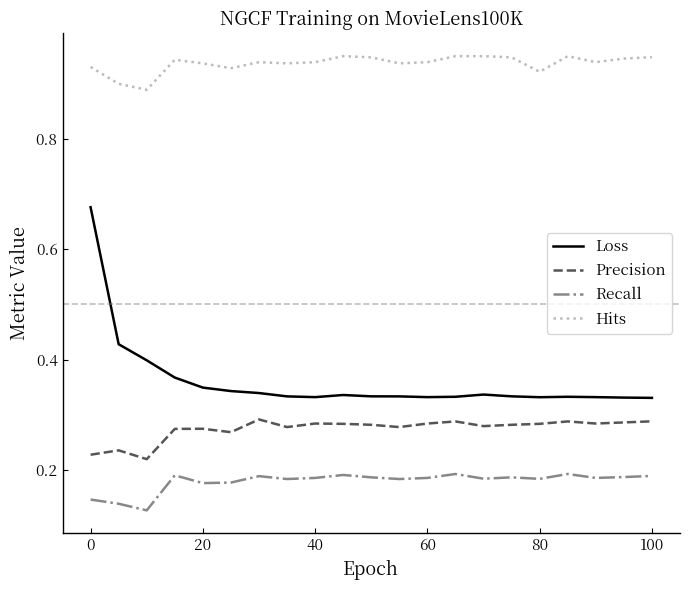

True or false: Hits and Precision intersect in this chart.

False